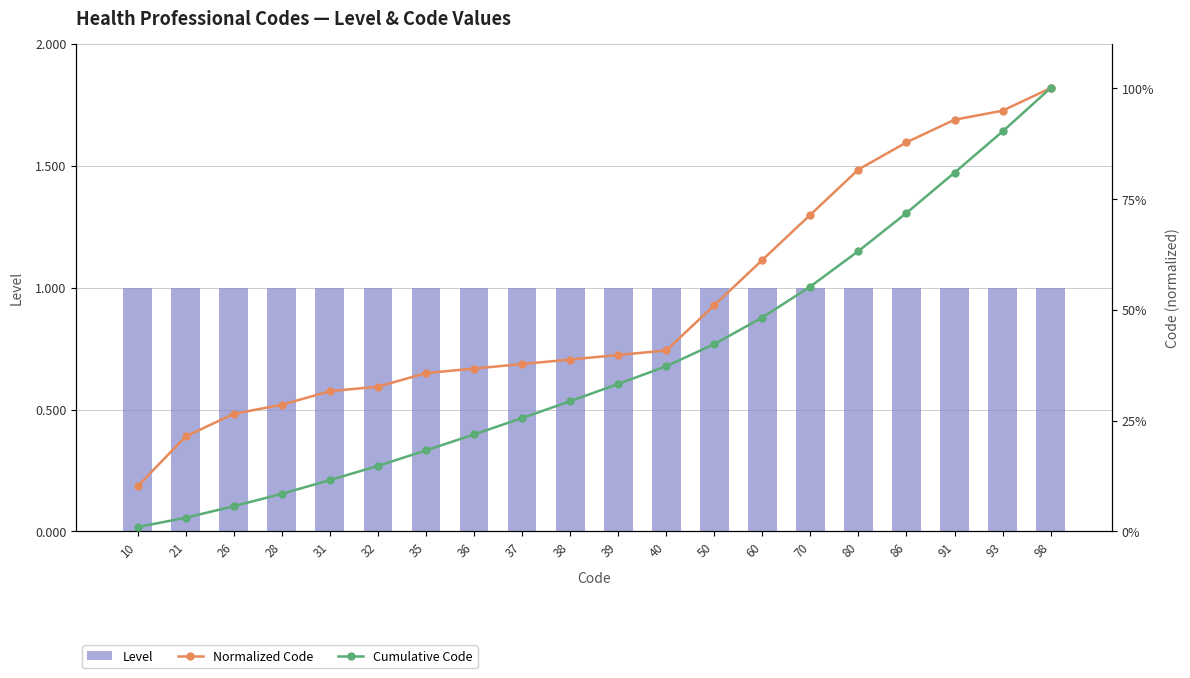

Reading right to left, extract all data points from this chart.

Level: 98=1.0	93=1.0	91=1.0	86=1.0	80=1.0	70=1.0	60=1.0	50=1.0	40=1.0	39=1.0	38=1.0	37=1.0	36=1.0	35=1.0	32=1.0	31=1.0	28=1.0	26=1.0	21=1.0	10=1.0
Normalized Code: 98=100.0	93=94.9	91=92.9	86=87.8	80=81.6	70=71.4	60=61.2	50=51.0	40=40.8	39=39.8	38=38.8	37=37.8	36=36.7	35=35.7	32=32.7	31=31.6	28=28.6	26=26.5	21=21.4	10=10.2
Cumulative Code: 98=100.0	93=90.2	91=80.9	86=71.8	80=63.2	70=55.2	60=48.3	50=42.3	40=37.3	39=33.3	38=29.4	37=25.6	36=21.9	35=18.3	32=14.8	31=11.6	28=8.5	26=5.7	21=3.1	10=1.0